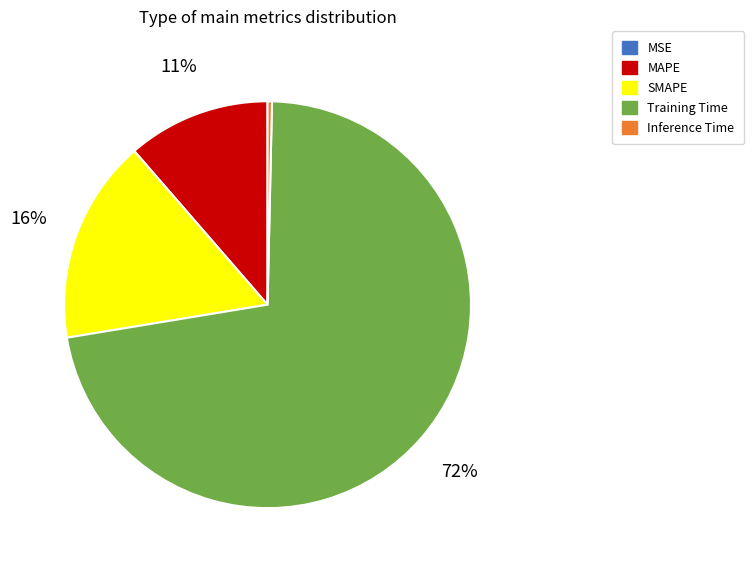

To the nearest percent, what is the average slice percentage?

20%